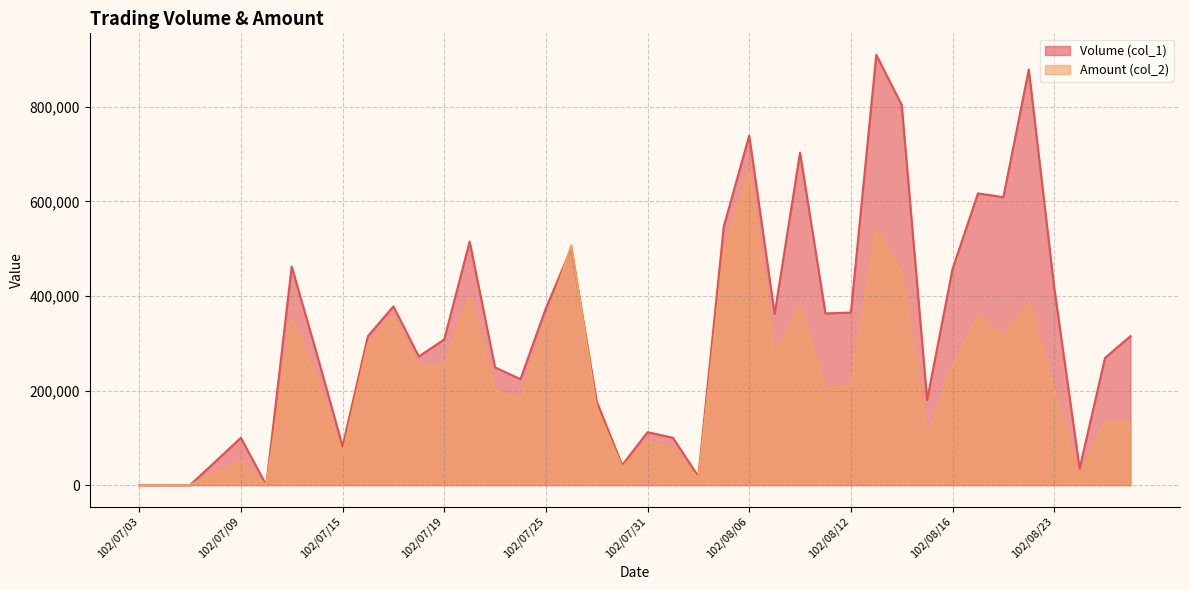

How many intersections are there between Volume (col_1) and Amount (col_2)?

2